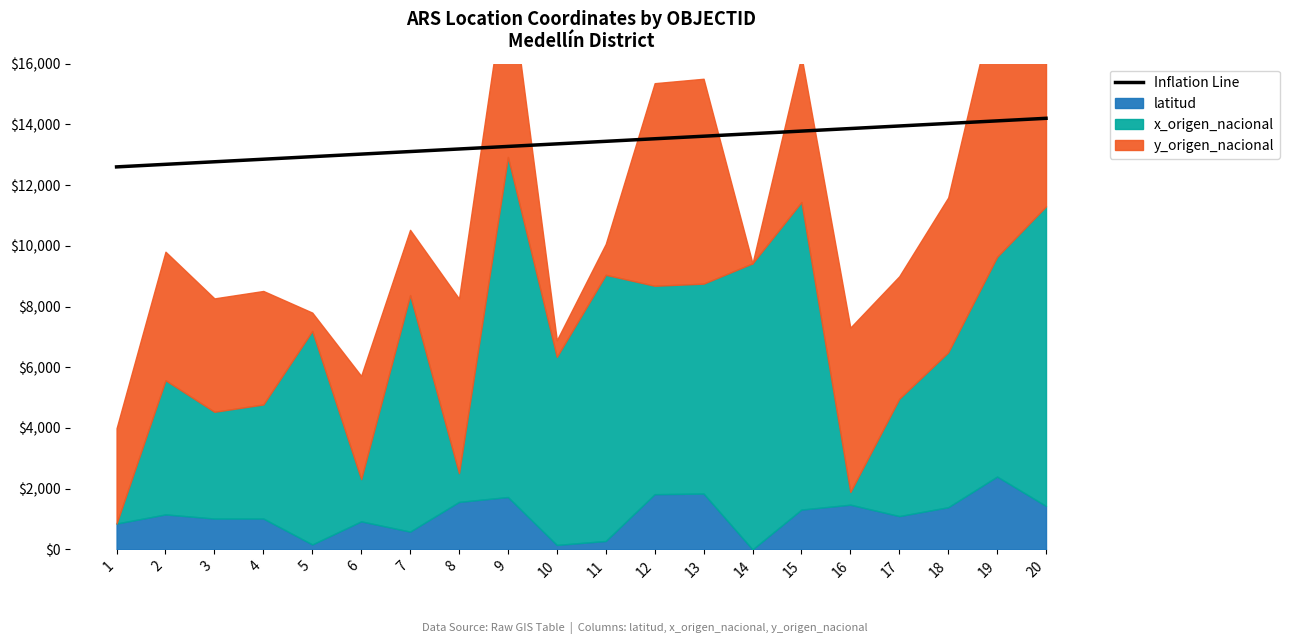

How many data points are above 13442?

10